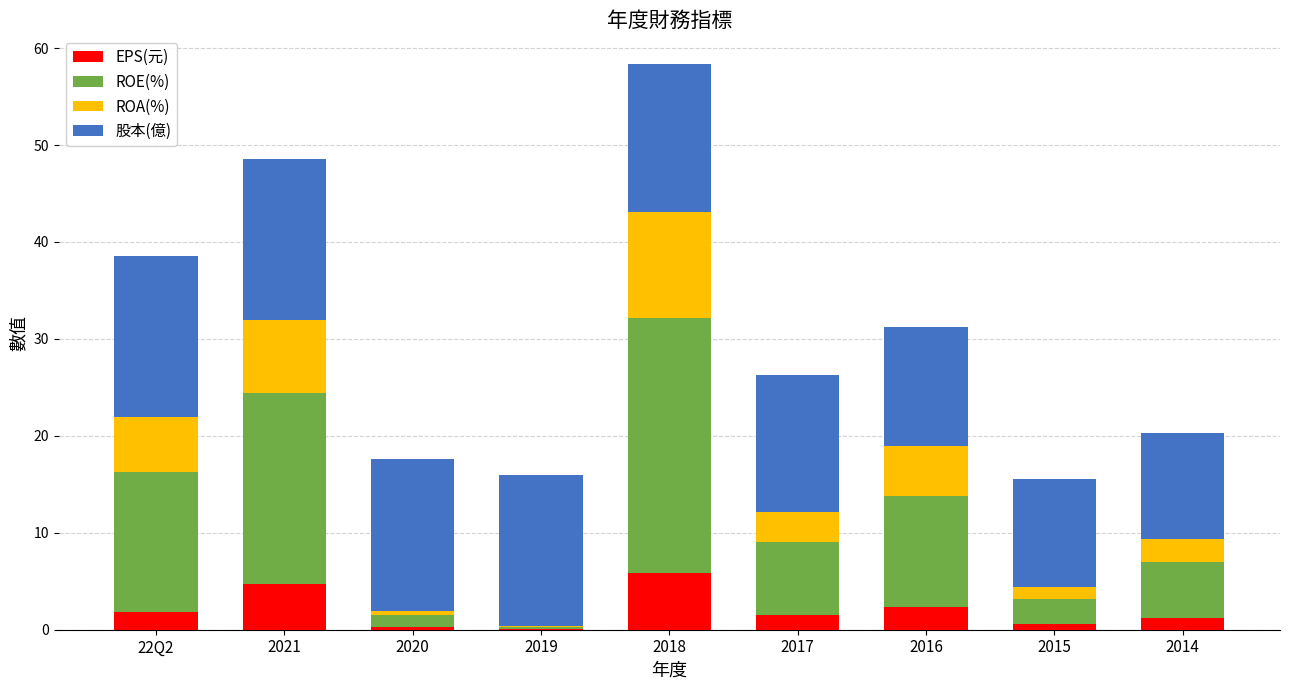

The EPS(元) series shows 0.6 at 2015. True or false?

True